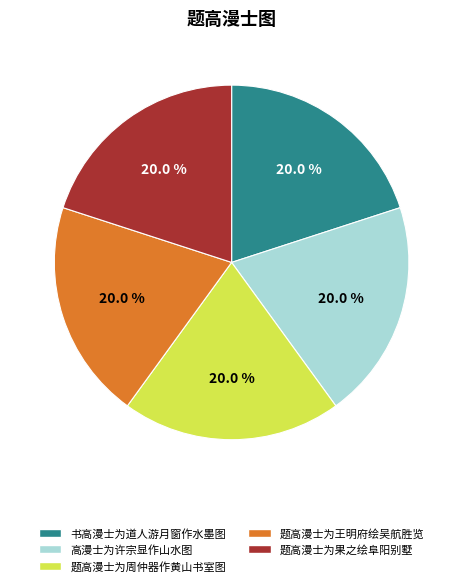

Count the number of slices in the pie.

5